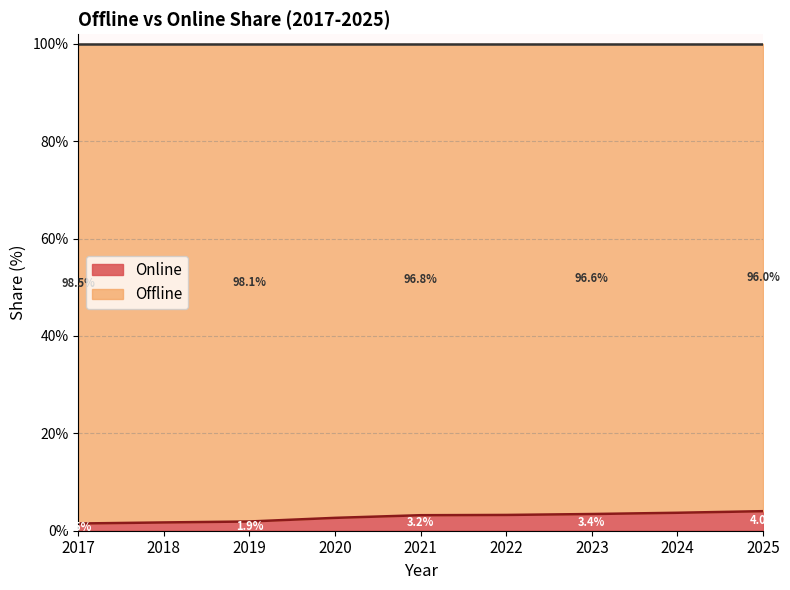

What is the highest value of the Online series?

4.0